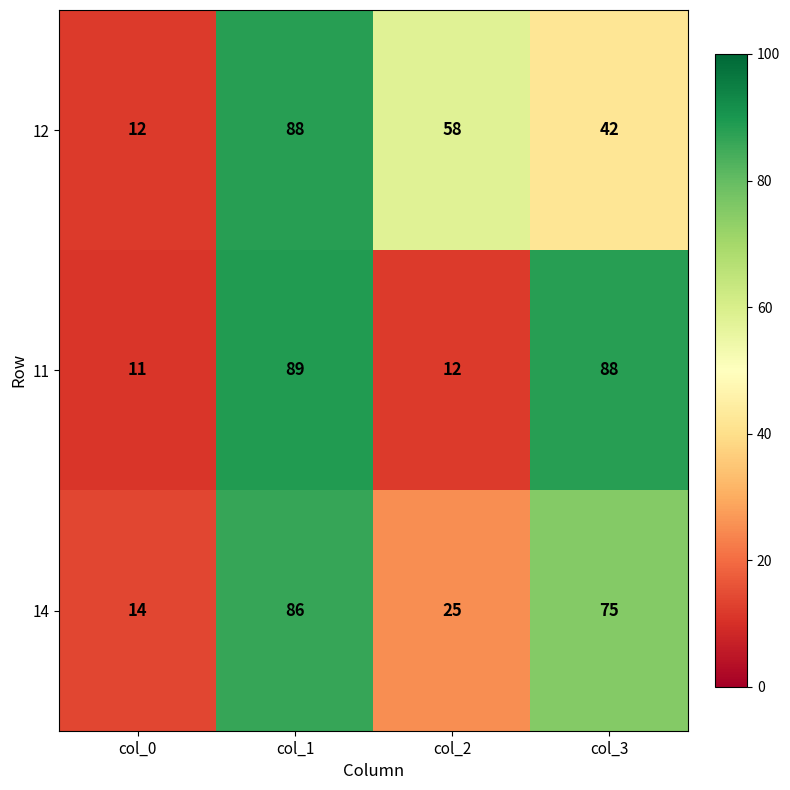

Is it true that 12 equals 146 at col_1?

False